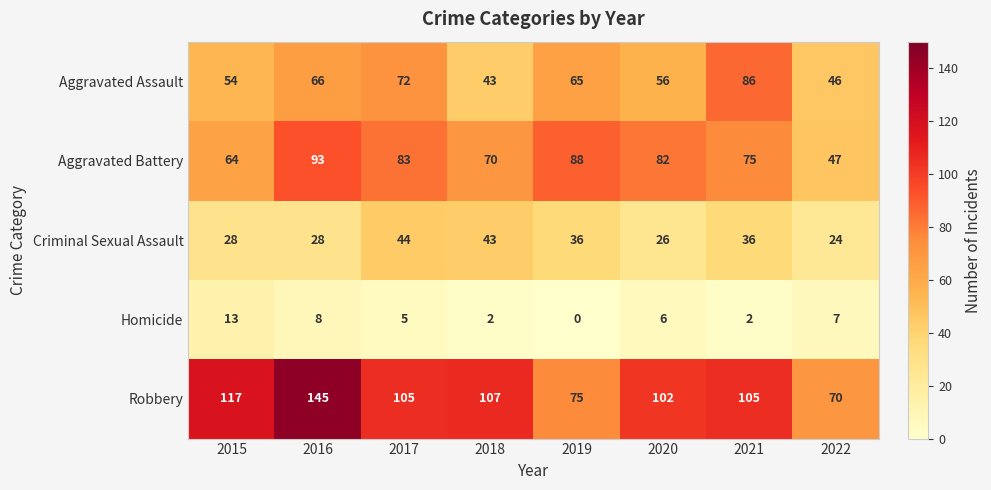

What is the greatest value displayed?

145